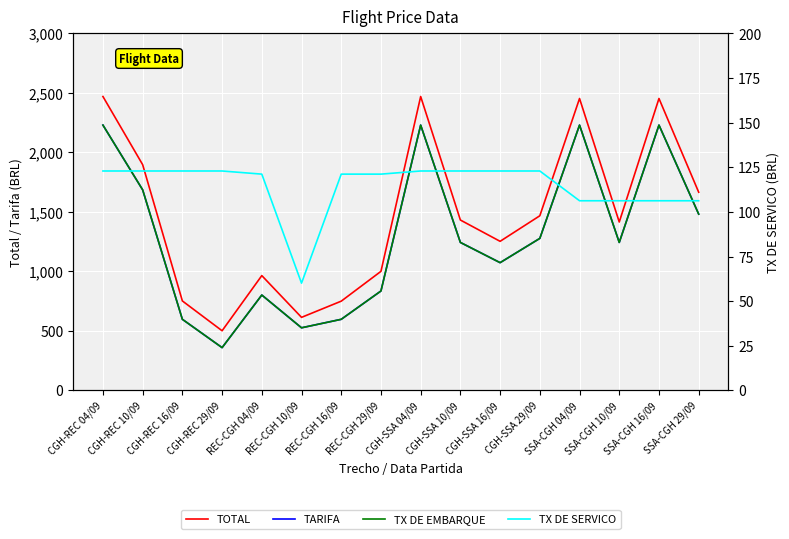

How many lines are shown in the chart?

4